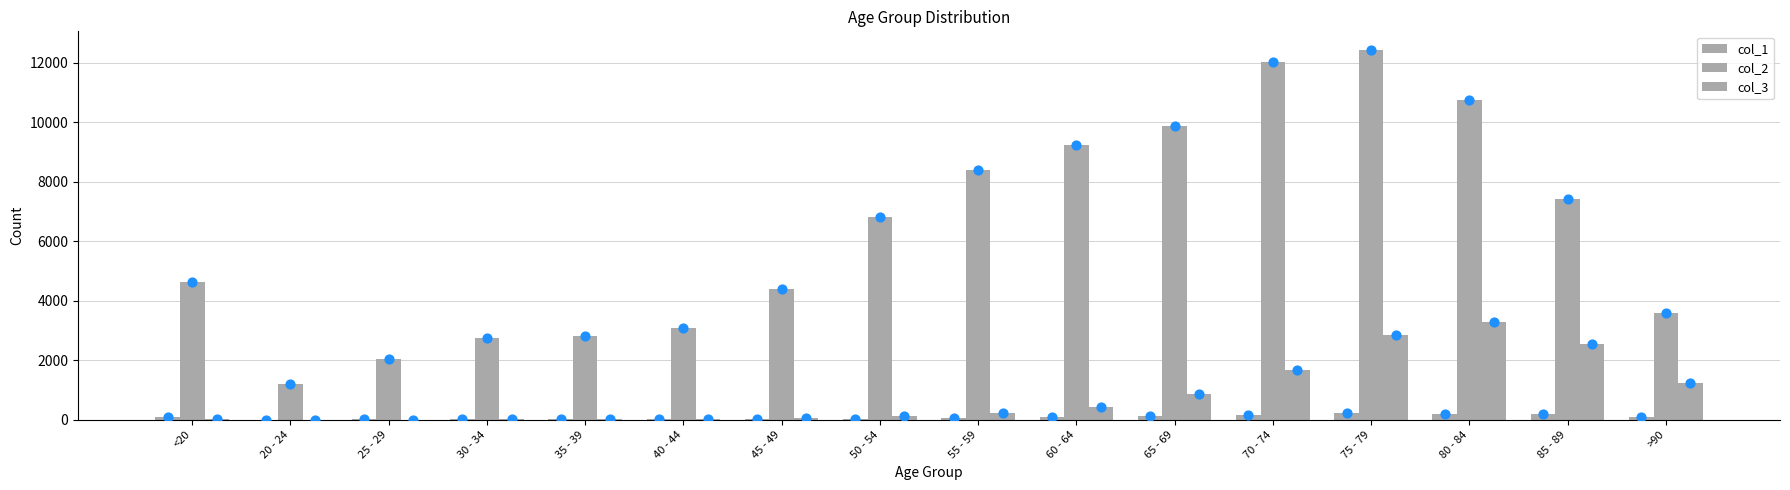

Which series reaches the minimum Y coordinate?

col_3